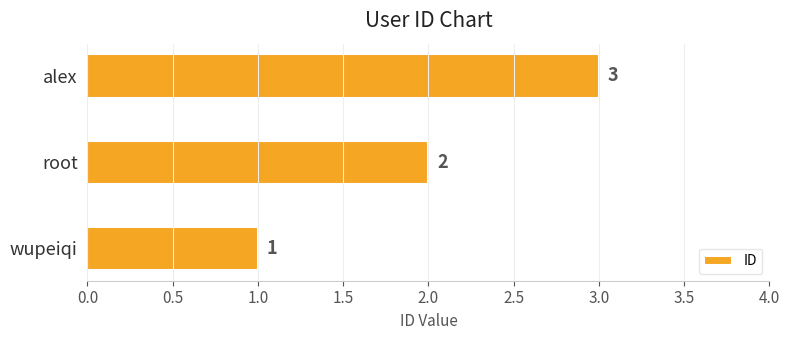

Is it true that the value at root is 2?

True